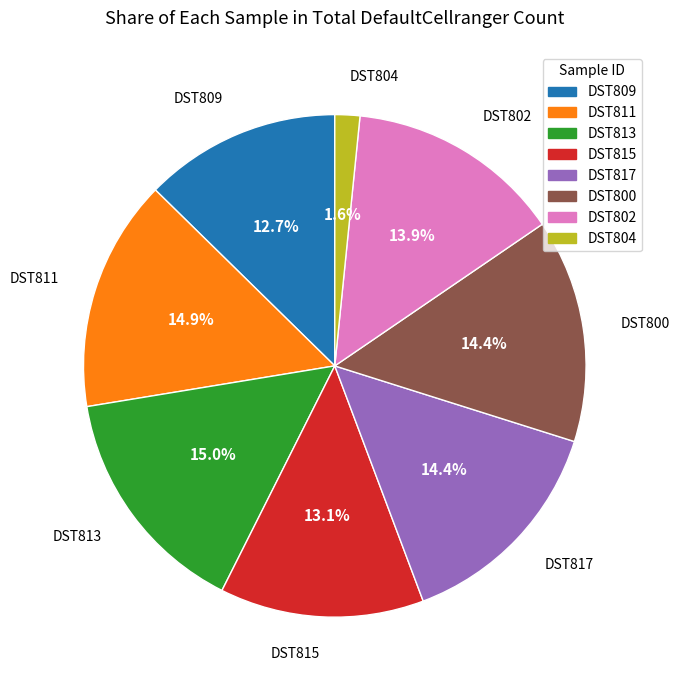

How many slices are in this pie chart?

8